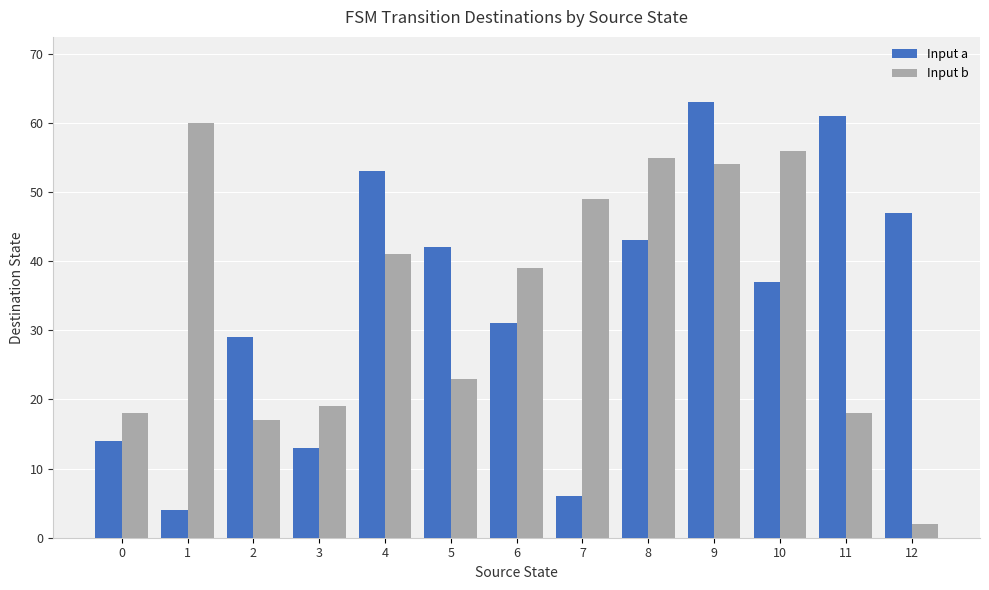

What is the sum of all Input a values?

443